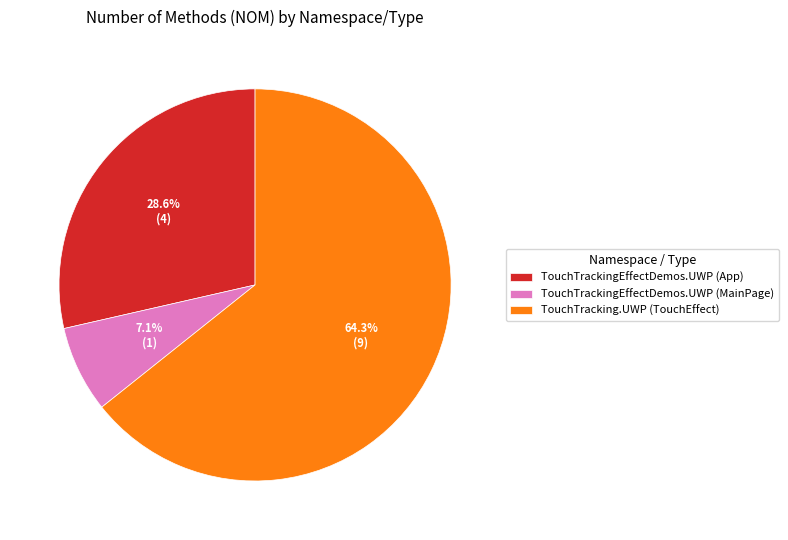

Which slice is the smallest?

TouchTrackingEffectDemos.UWP (MainPage)